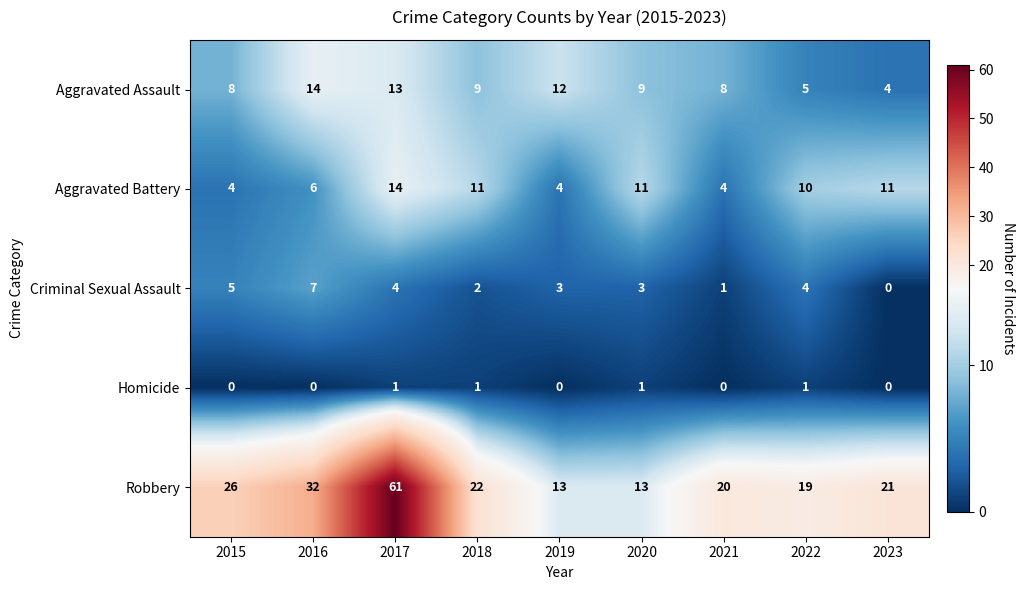

What is the spread (max minus min) of values at 2023?

21